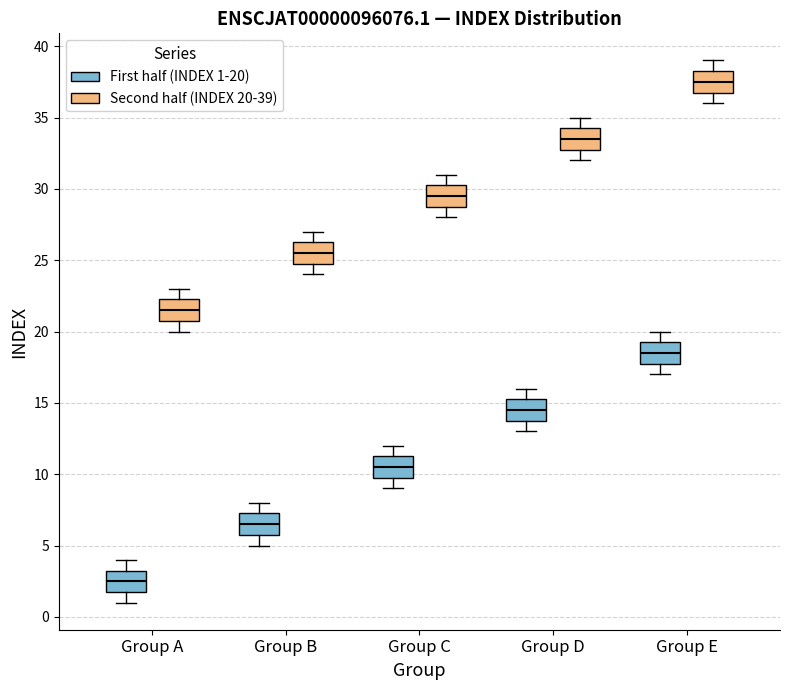

Which box's median line is the lowest?

Group A (First half (INDEX 1-20))